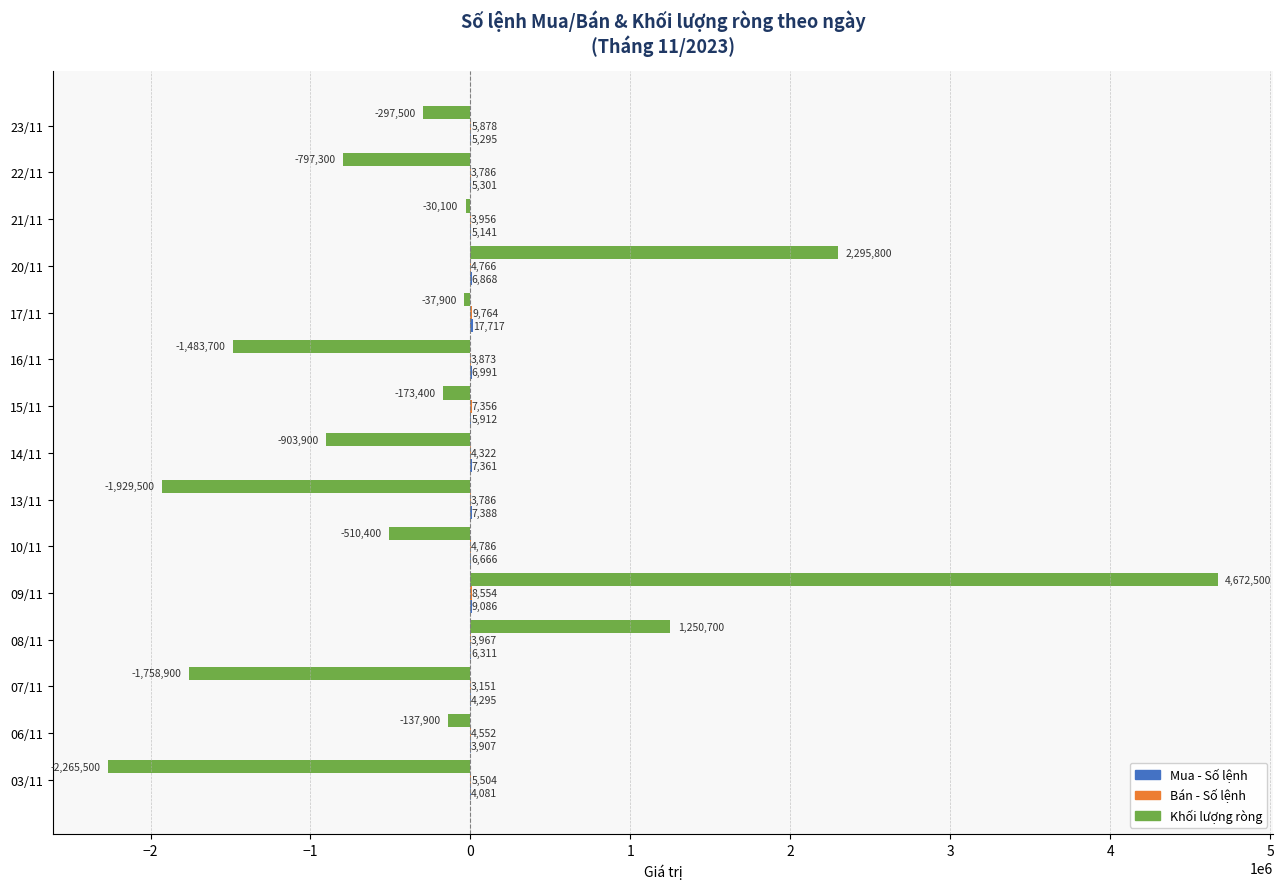

Read the Khối lượng ròng value at 07/11, to the nearest 50.

-1758900